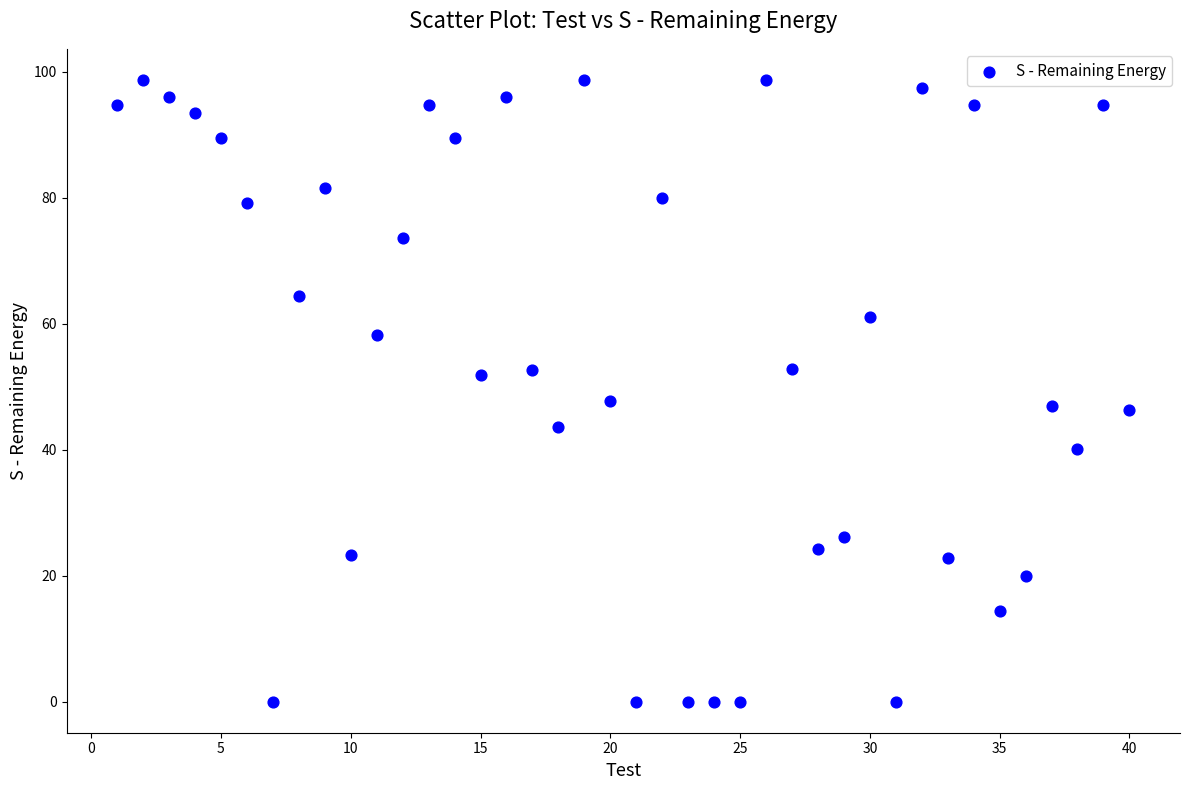

What is the range of X values (max minus min)?

39.0